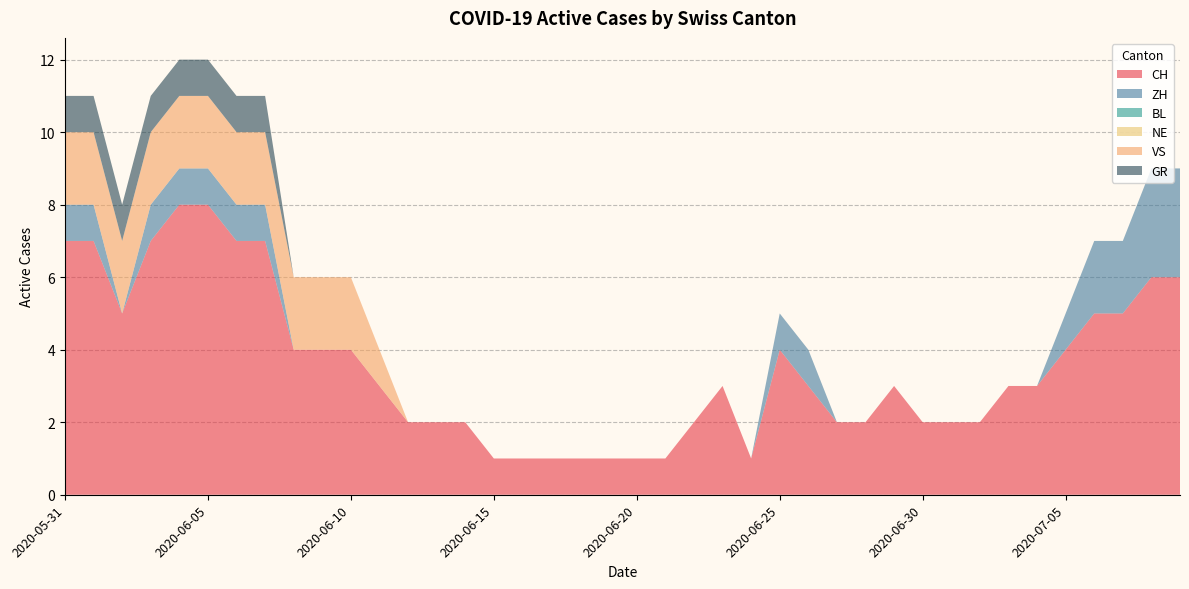

Reading left to right, extract all data points from this chart.

CH: 7	7	5	7	8	8	7	7	4	4	4	3	2	2	2	1	1	1	1	1	1	1	2	3	1	4	3	2	2	3	2	2	2	3	3	4	5	5	6	6
ZH: 1	1	0	1	1	1	1	1	0	0	0	0	0	0	0	0	0	0	0	0	0	0	0	0	0	1	1	0	0	0	0	0	0	0	0	1	2	2	3	3
BL: 0	0	0	0	0	0	0	0	0	0	0	0	0	0	0	0	0	0	0	0	0	0	0	0	0	0	0	0	0	0	0	0	0	0	0	0	0	0	0	0
NE: 0	0	0	0	0	0	0	0	0	0	0	0	0	0	0	0	0	0	0	0	0	0	0	0	0	0	0	0	0	0	0	0	0	0	0	0	0	0	0	0
VS: 2	2	2	2	2	2	2	2	2	2	2	1	0	0	0	0	0	0	0	0	0	0	0	0	0	0	0	0	0	0	0	0	0	0	0	0	0	0	0	0
GR: 1	1	1	1	1	1	1	1	0	0	0	0	0	0	0	0	0	0	0	0	0	0	0	0	0	0	0	0	0	0	0	0	0	0	0	0	0	0	0	0